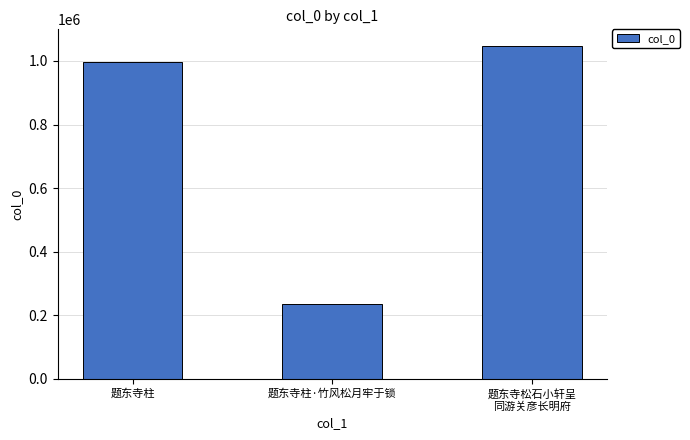

How many bars are there in total?

3